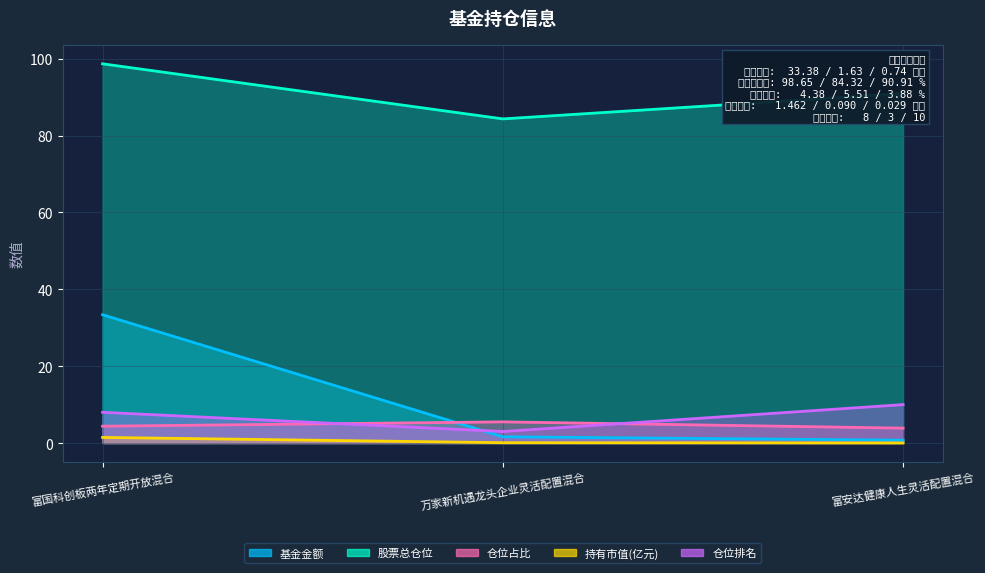

What is the maximum value for 基金金额?

33.4